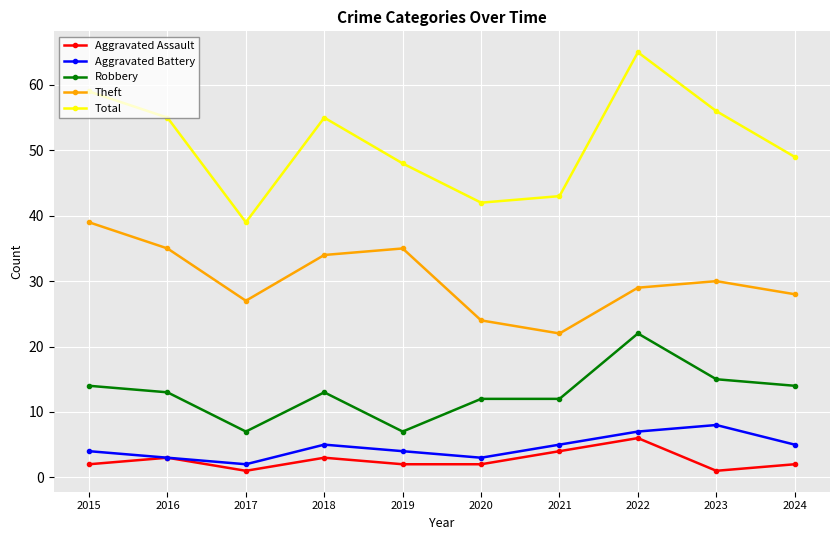

The Robbery series shows 13 at 2018. True or false?

True